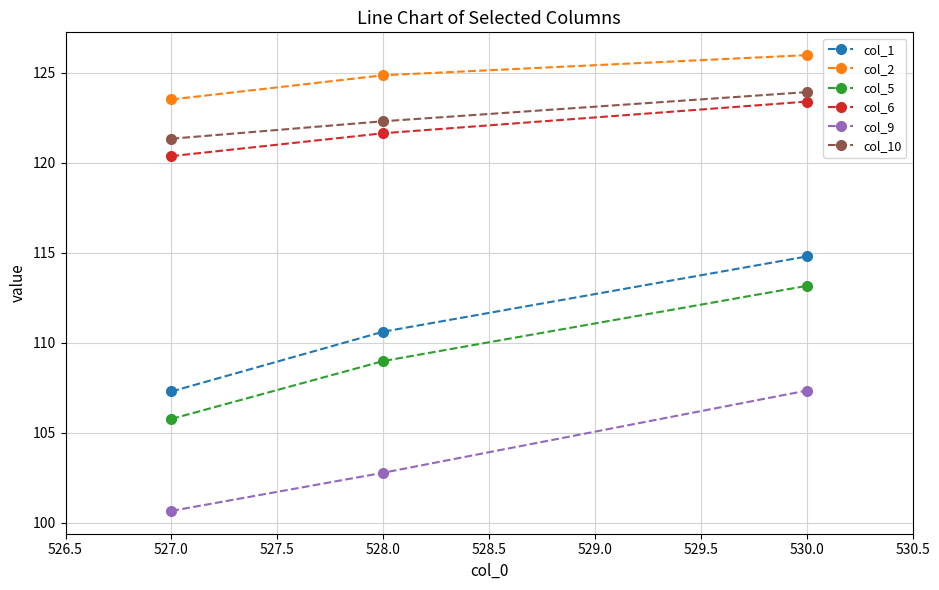

Reading right to left, transcribe all the data shown in this chart.

col_1: 114.8	110.6	107.3
col_2: 126.0	124.9	123.5
col_5: 113.2	109.0	105.8
col_6: 123.4	121.6	120.4
col_9: 107.3	102.8	100.7
col_10: 123.9	122.3	121.3